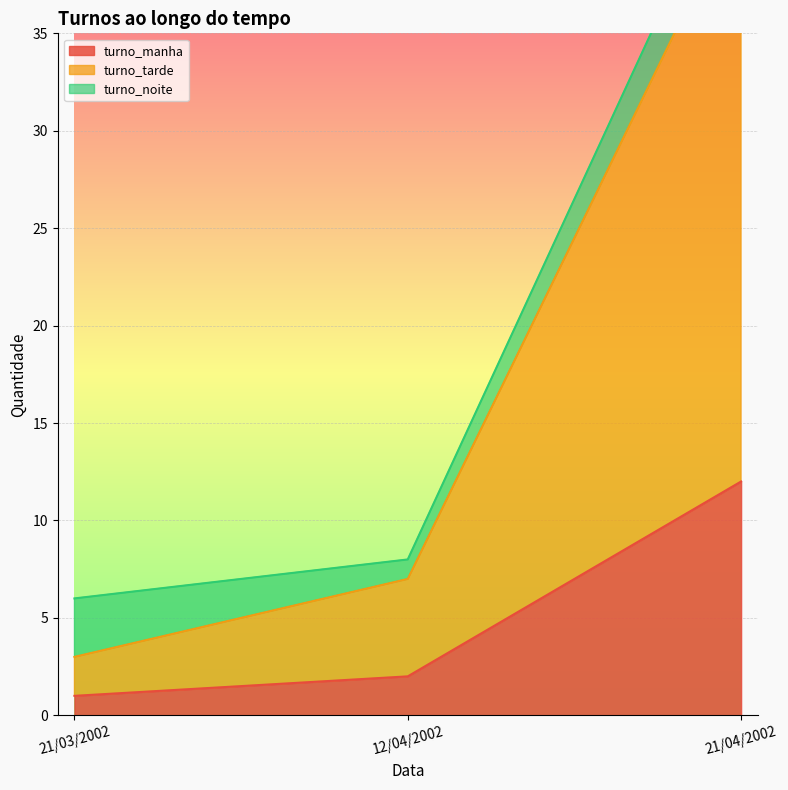

Which series changed the most between 12/04/2002 and 21/04/2002?

turno_tarde